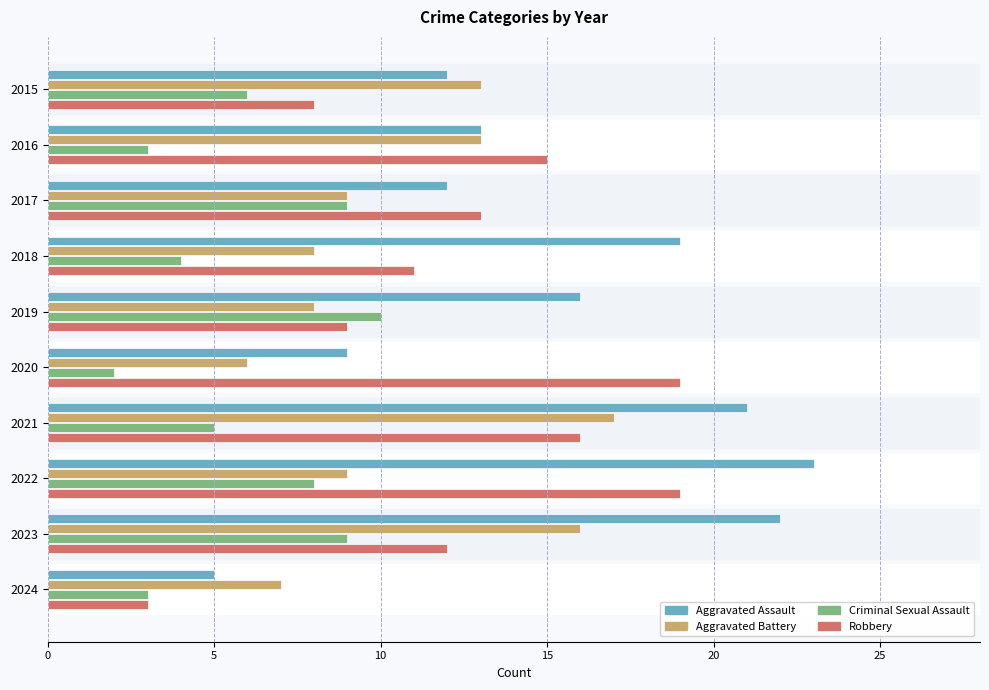

Which category has the highest value across all series?

2022